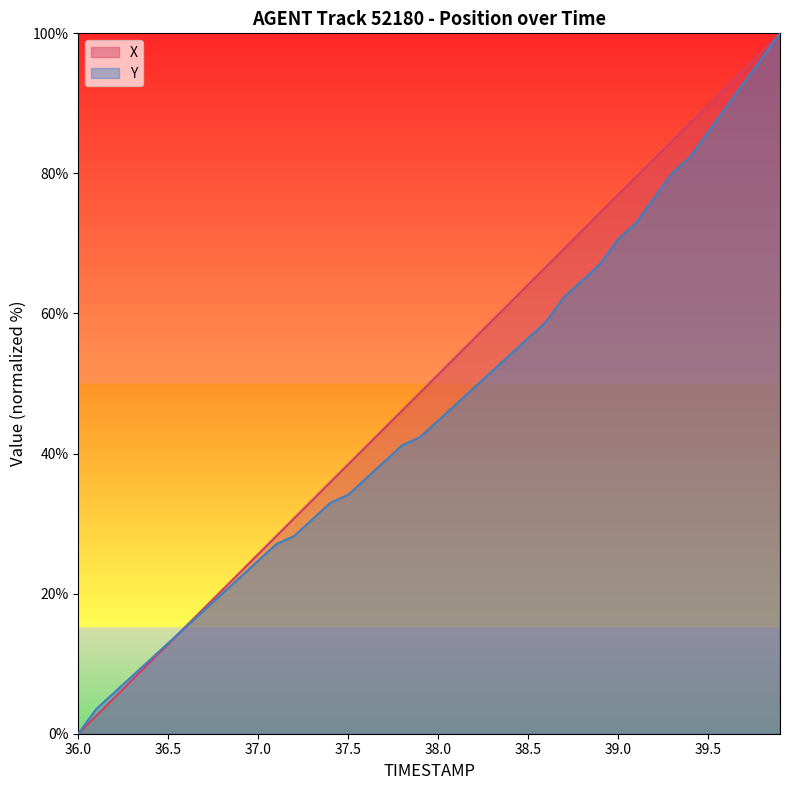

What is the sum of all Y values?

1856.5